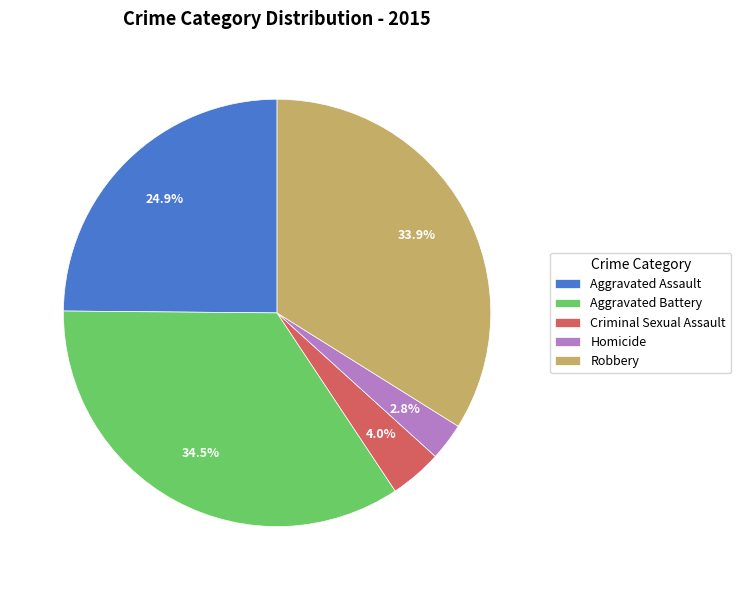

Count the number of slices in the pie.

5